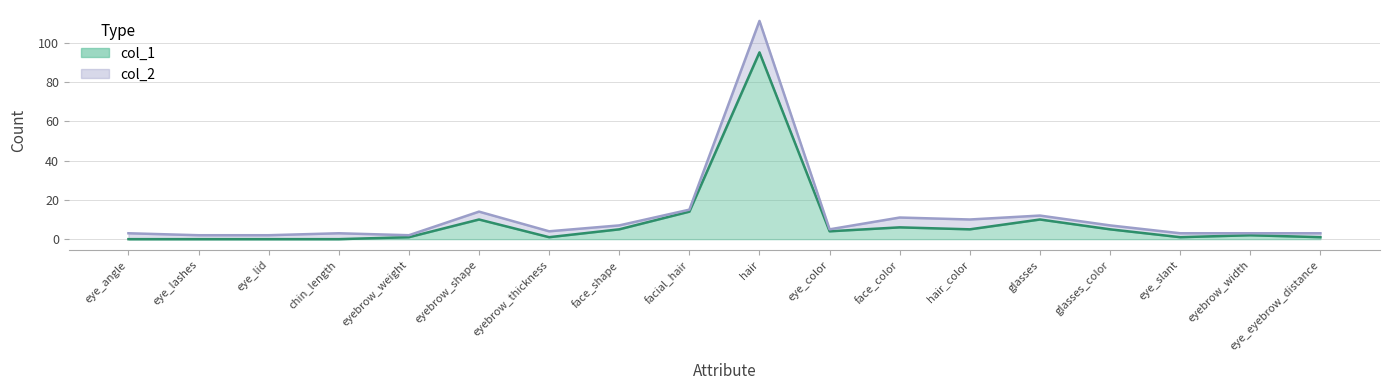

How many values in the col_1 series exceed 4?

8